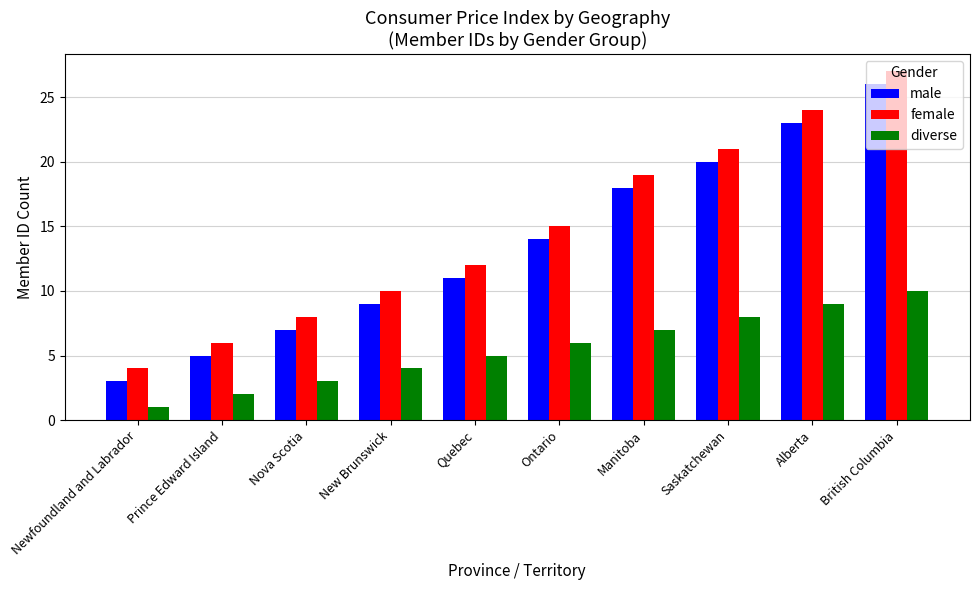

What is the value of the female bar at the 10th from the left?

27